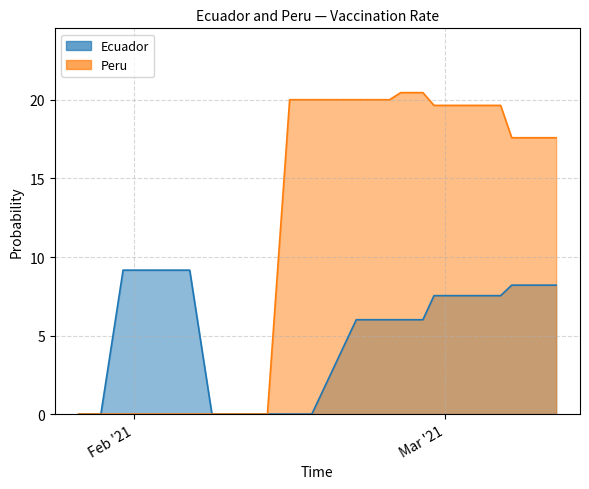

What is the difference between the Peru values at 2021-01-31 and 2021-02-27?

20.5